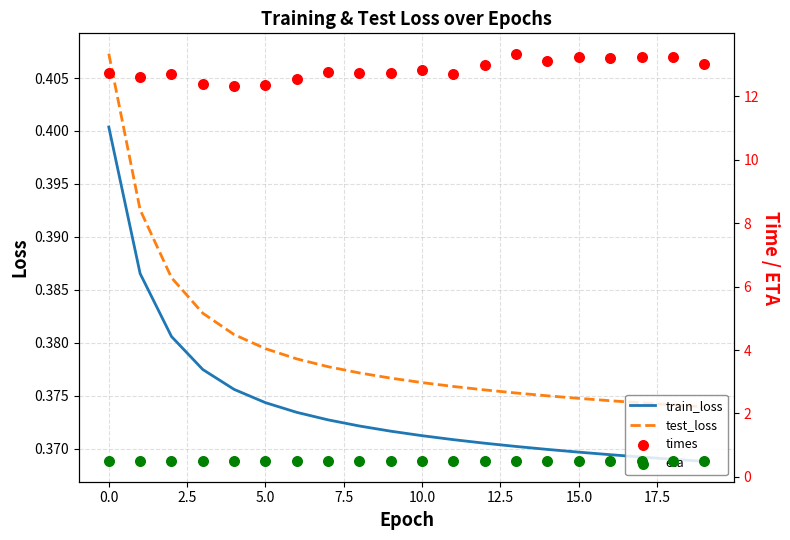

Which series has the largest total across all categories?

times